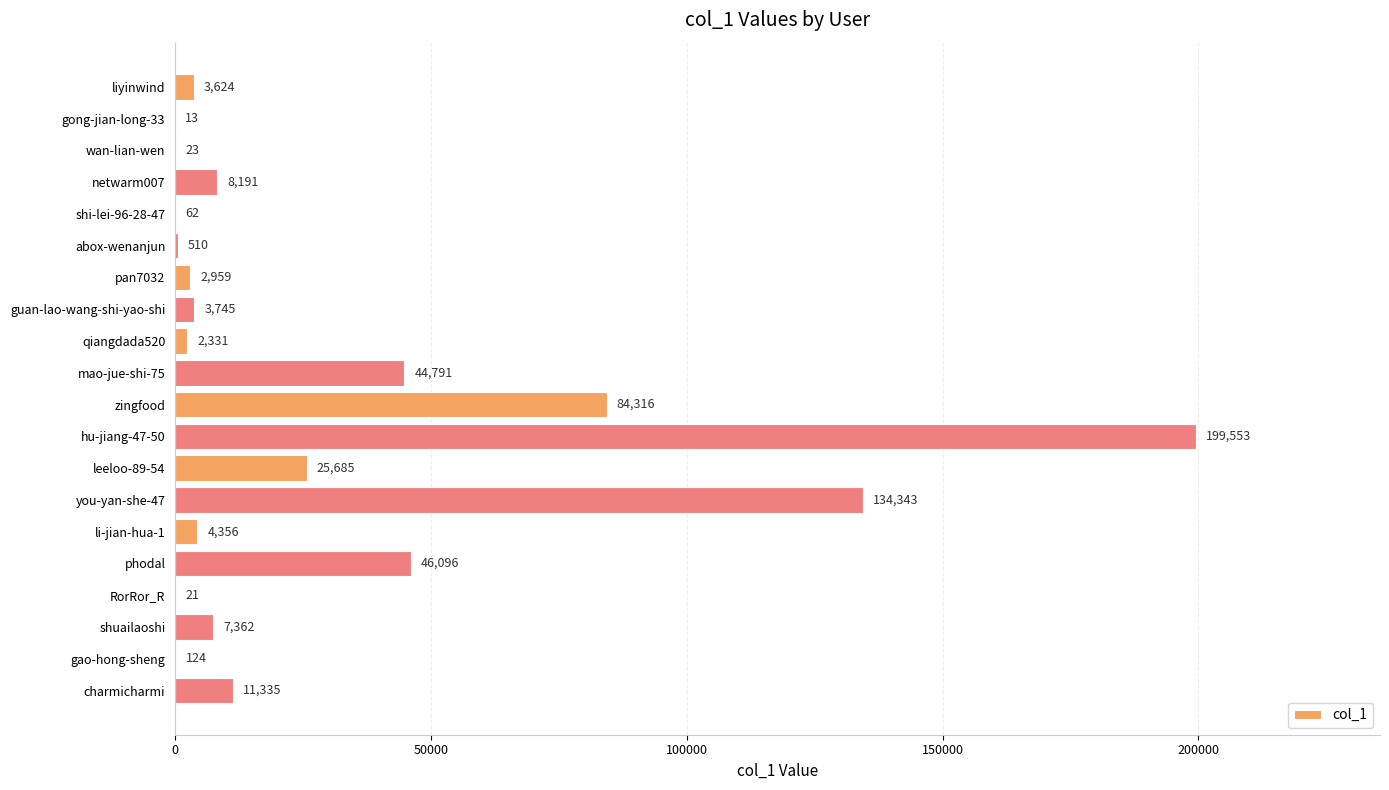

What is the maximum value shown in the chart?

199553